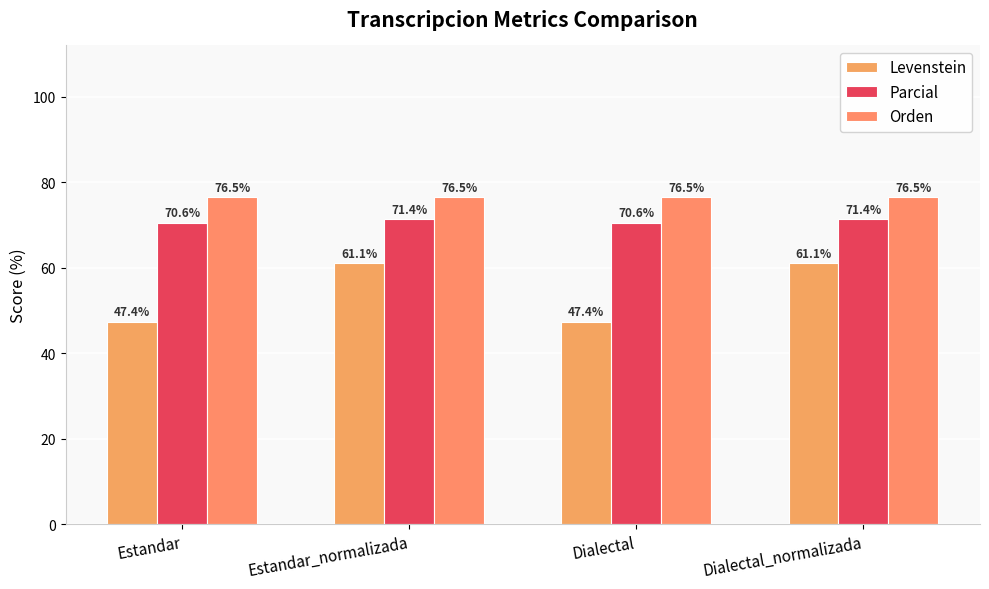

Is the value of Orden at Dialectal_normalizada greater than the value of Parcial at Dialectal?

Yes